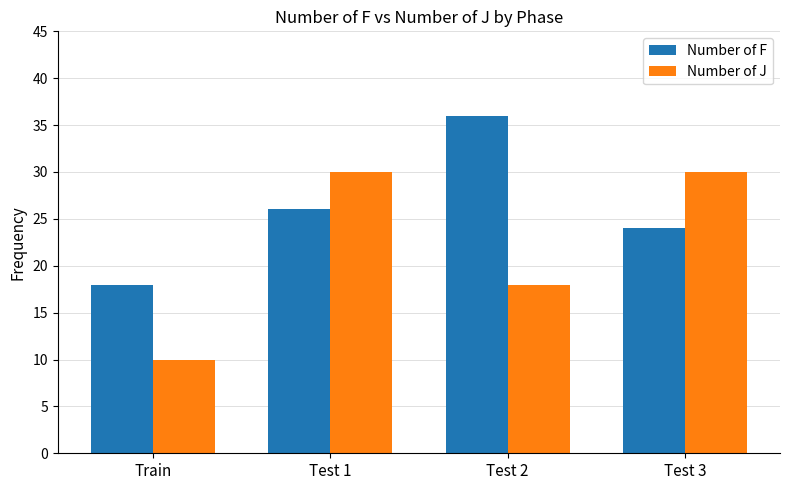

What are all the series names shown in the legend?

Number of F, Number of J